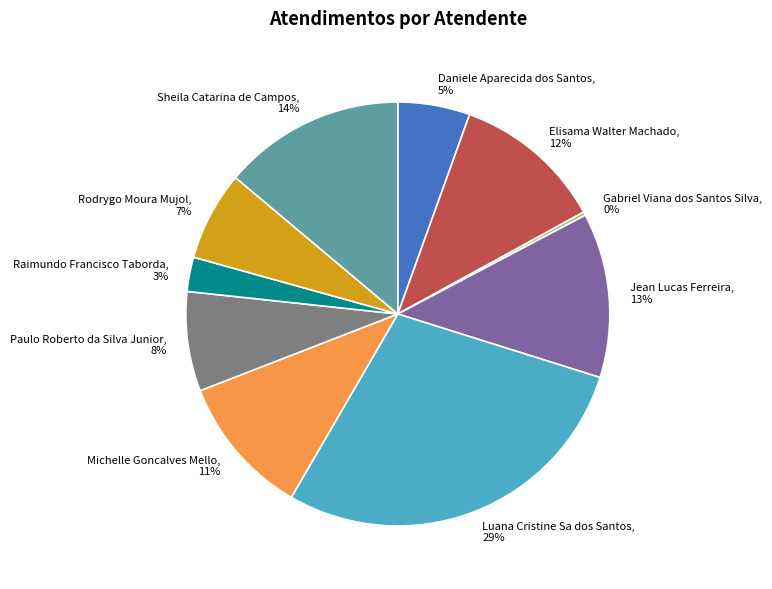

Which has a higher value, Rodrygo Moura Mujol or Elisama Walter Machado?

Elisama Walter Machado